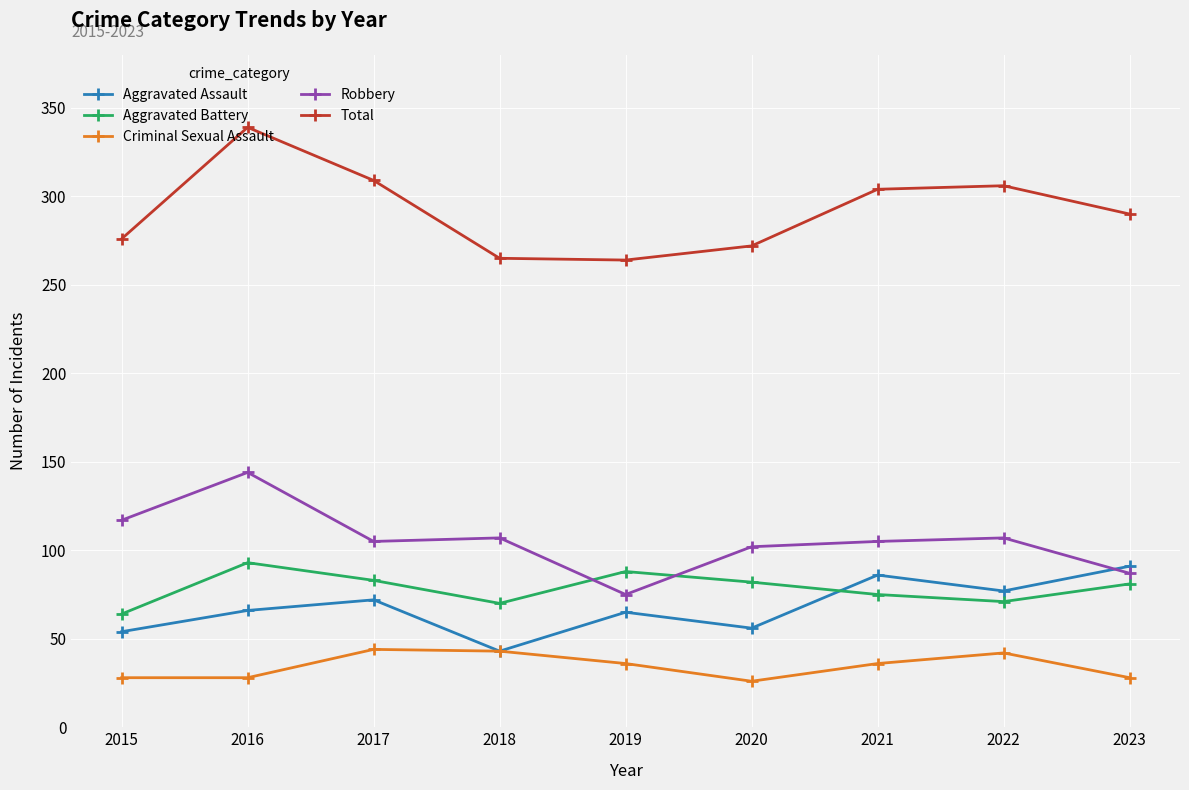

How many series are shown in this chart?

5